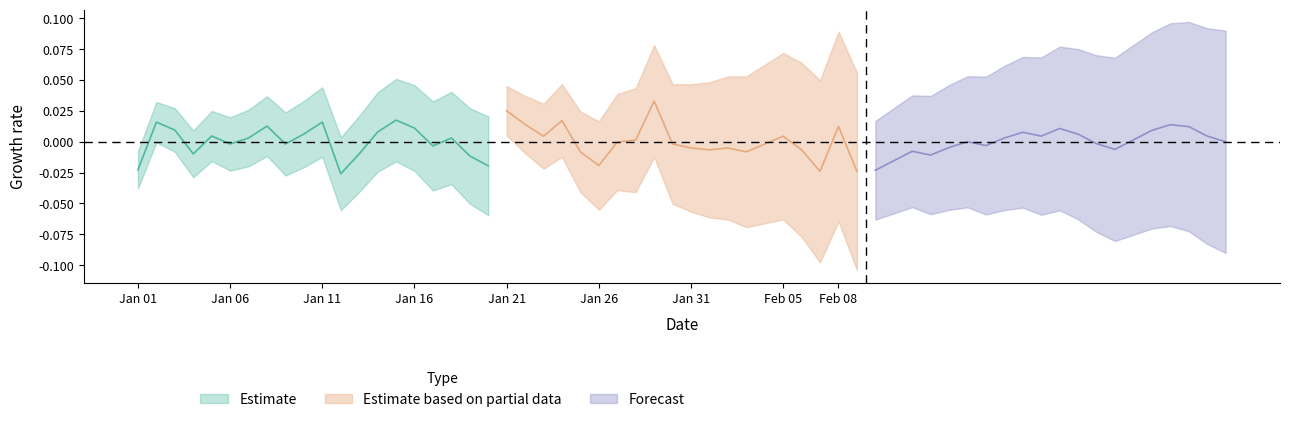

How many interior local valleys does the Estimate based on partial data series have?

5